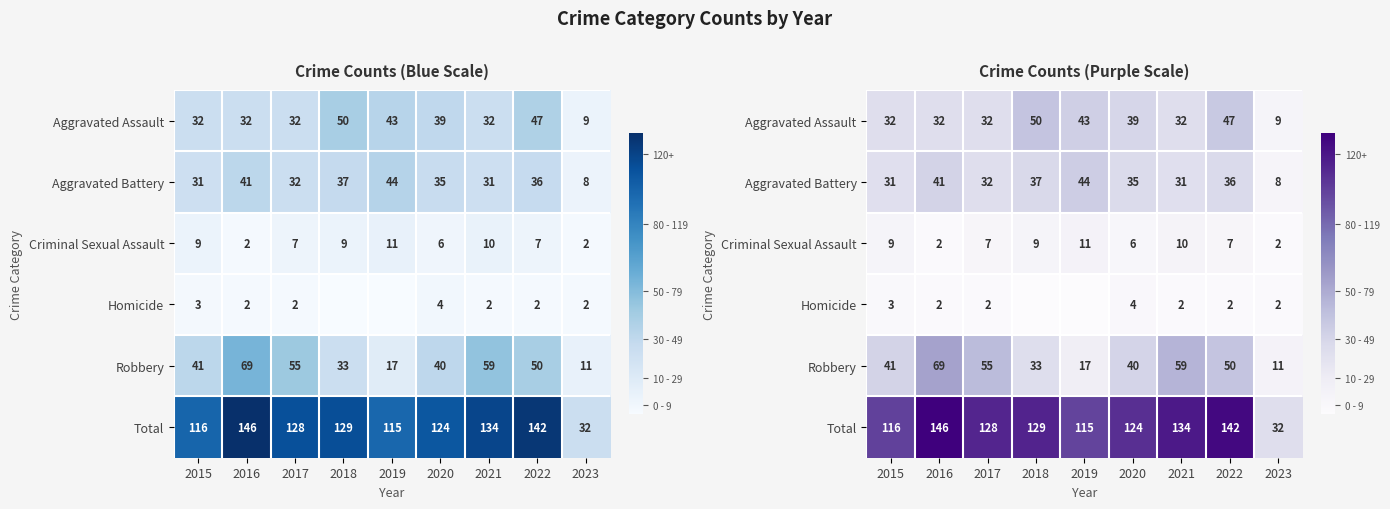

At how many categories does at least one series exceed 98?

8